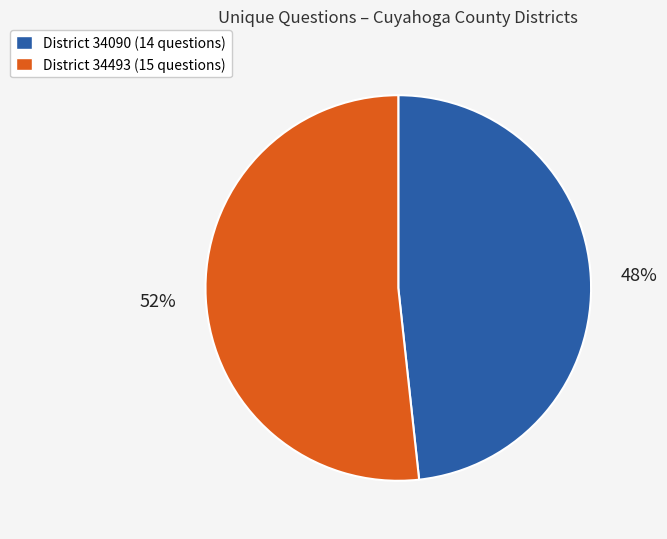

Count the number of slices in the pie.

2